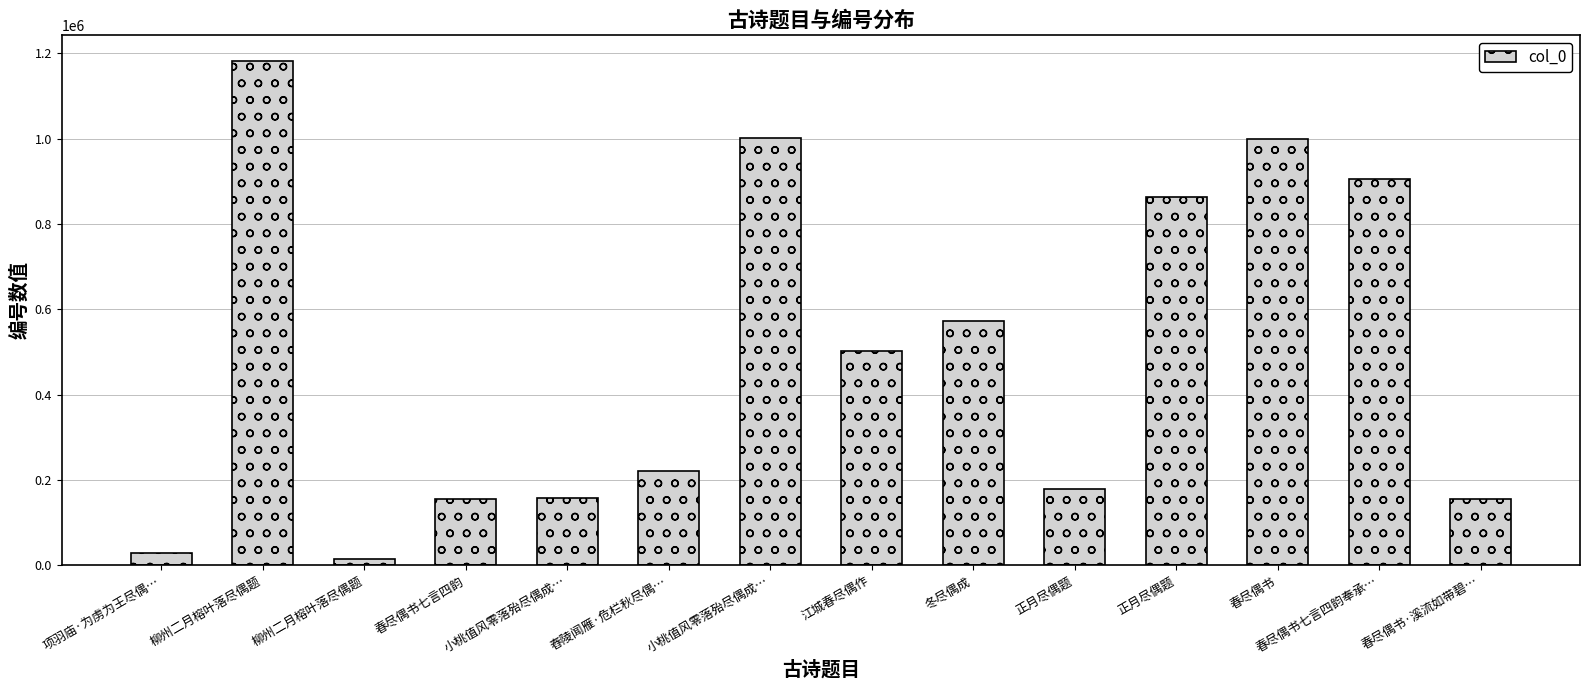

List the labels in order of value, smallest first.

柳州二月榕叶落尽偶题, 项羽庙·为虏为王尽偶…, 春尽偶书·溪流如带碧…, 春尽偶书七言四韵, 小桃值风零落殆尽偶成…, 正月尽偶题, 舂陵闻雁·危栏秋尽偶…, 江城春尽偶作, 冬尽偶成, 正月尽偶题, 春尽偶书七言四韵奉承…, 春尽偶书, 小桃值风零落殆尽偶成…, 柳州二月榕叶落尽偶题